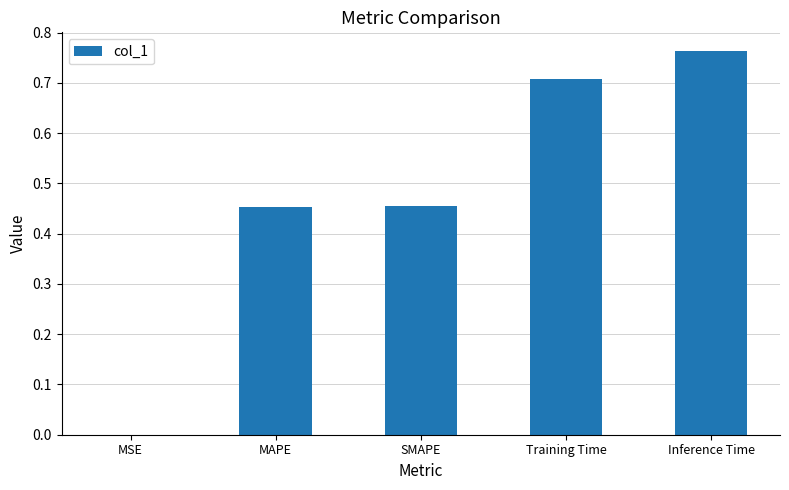

Is it true that the value at SMAPE is 0.7?

False